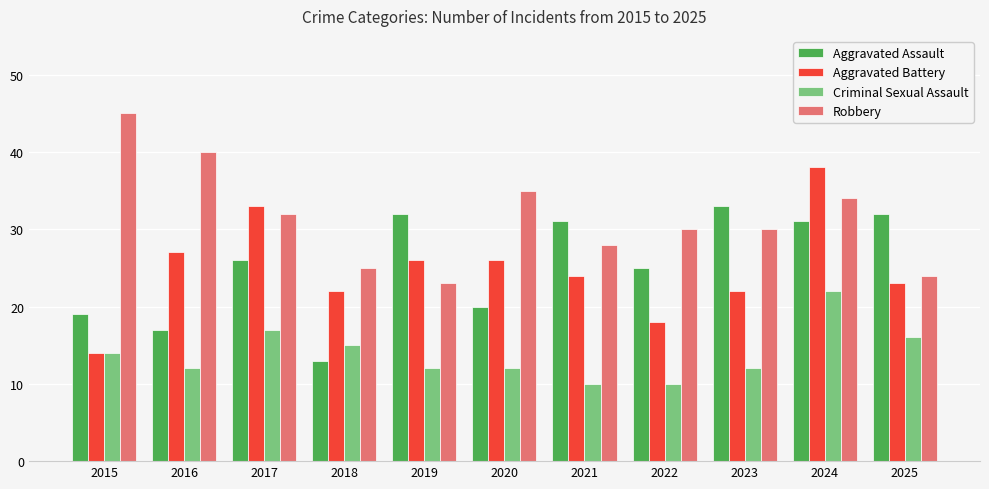

Reading right to left, what are all the values shown in this chart?

Aggravated Assault: 32	31	33	25	31	20	32	13	26	17	19
Aggravated Battery: 23	38	22	18	24	26	26	22	33	27	14
Criminal Sexual Assault: 16	22	12	10	10	12	12	15	17	12	14
Robbery: 24	34	30	30	28	35	23	25	32	40	45